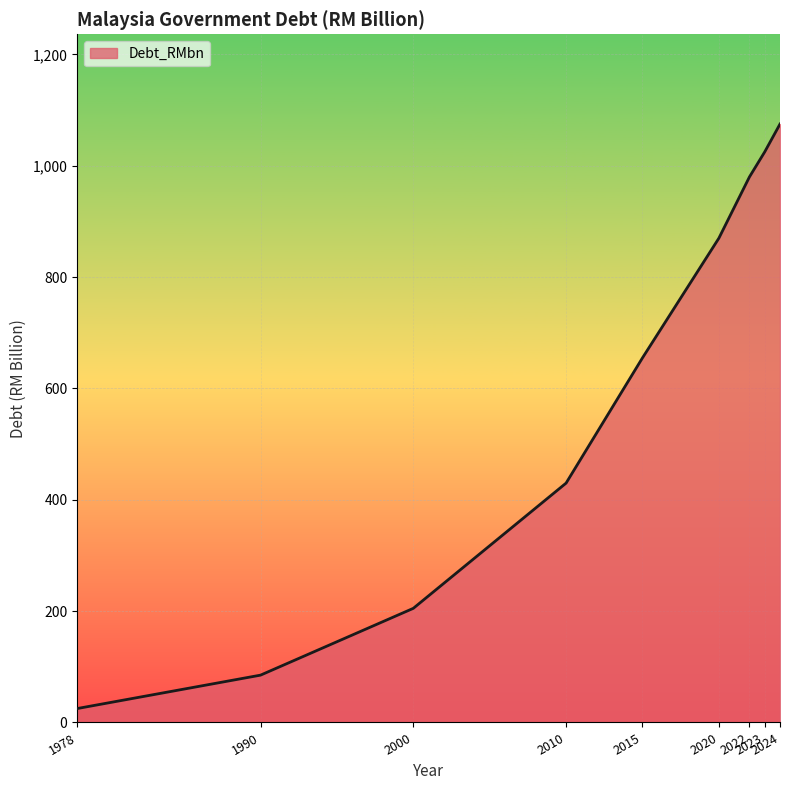

What is the difference between the values at 2020 and 1990?

785